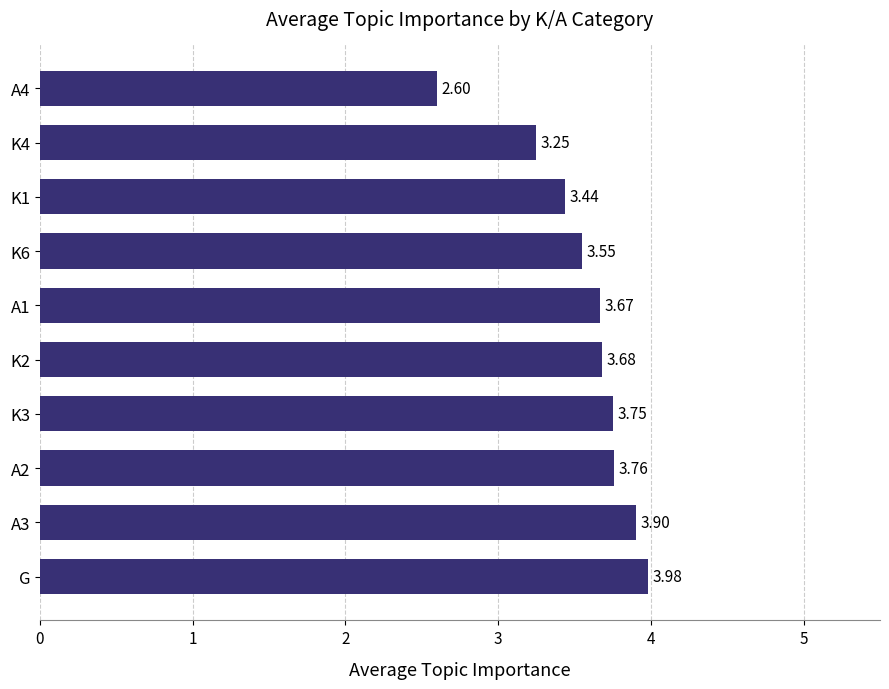

Where is the data nearest to the value 3?

K4